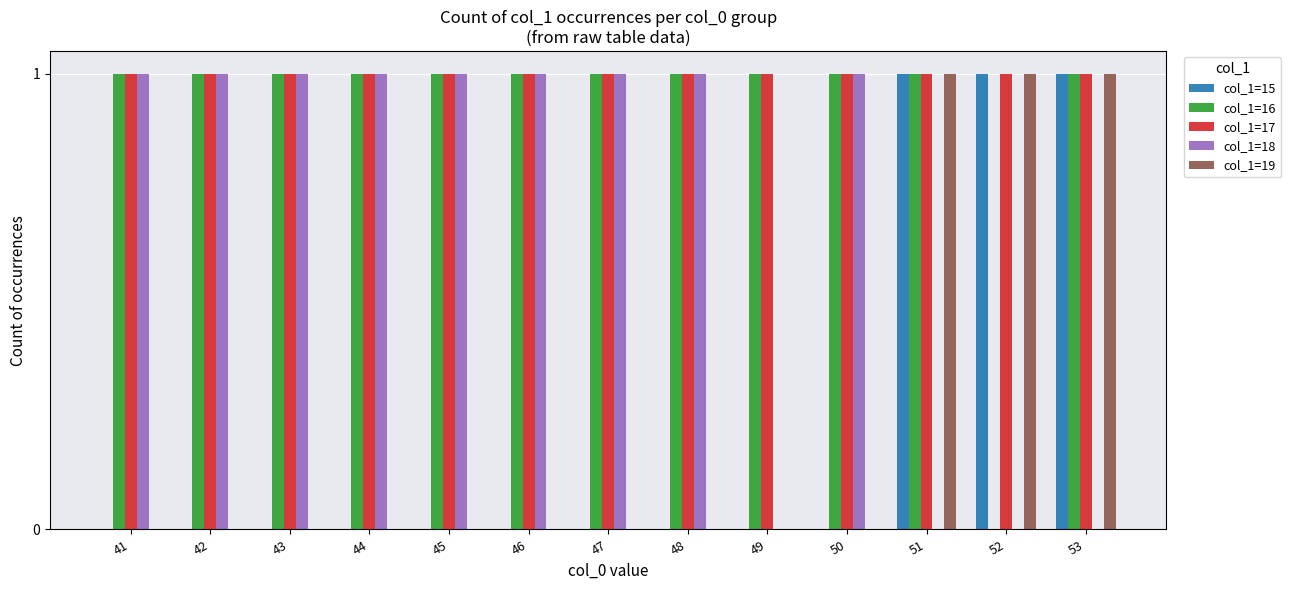

What is the spread (max minus min) of values at 42?

1